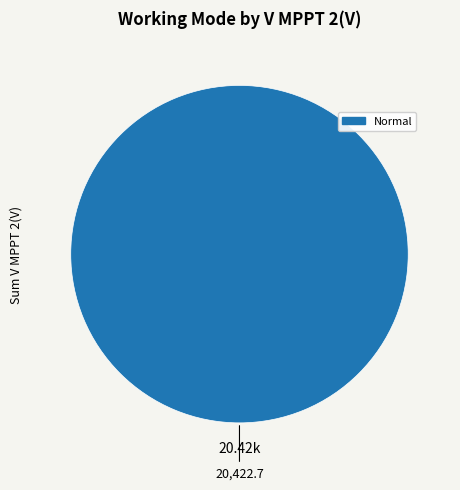

How many segments does this pie chart have?

1